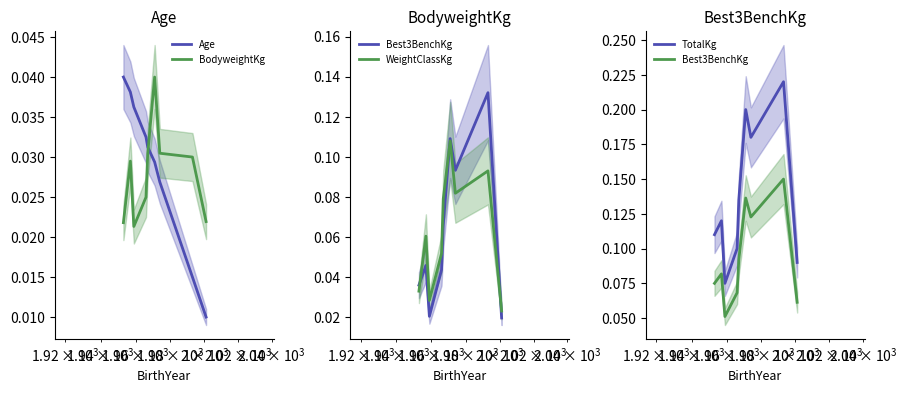

True or false: TotalKg and BodyweightKg intersect in this chart.

False